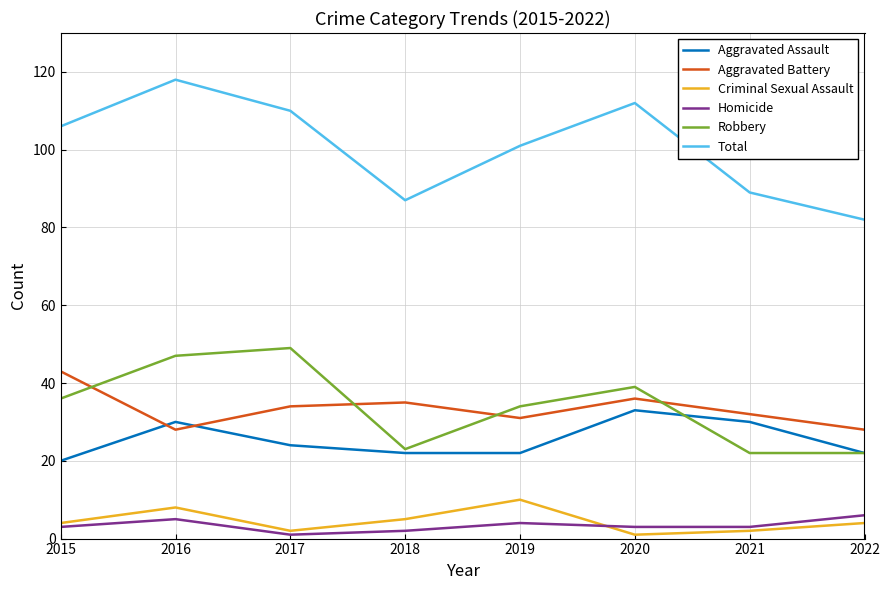

What is the total value across all series at 2022?

164